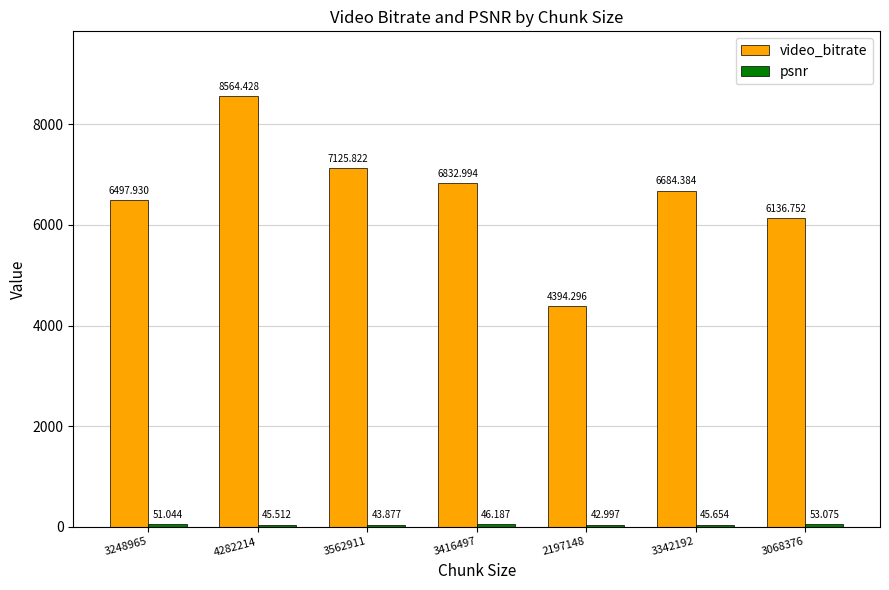

Which series has the widest spread of values?

video_bitrate